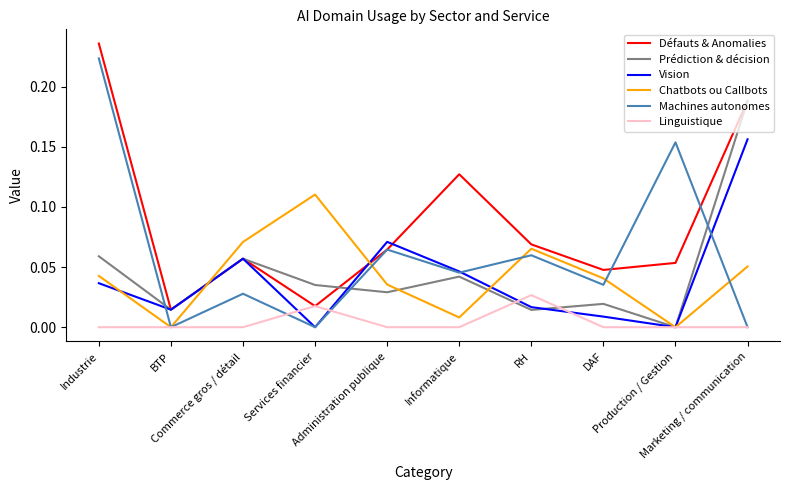

List the series in order of their peak value, highest first.

Défauts & Anomalies, Machines autonomes, Prédiction & décision, Vision, Chatbots ou Callbots, Linguistique